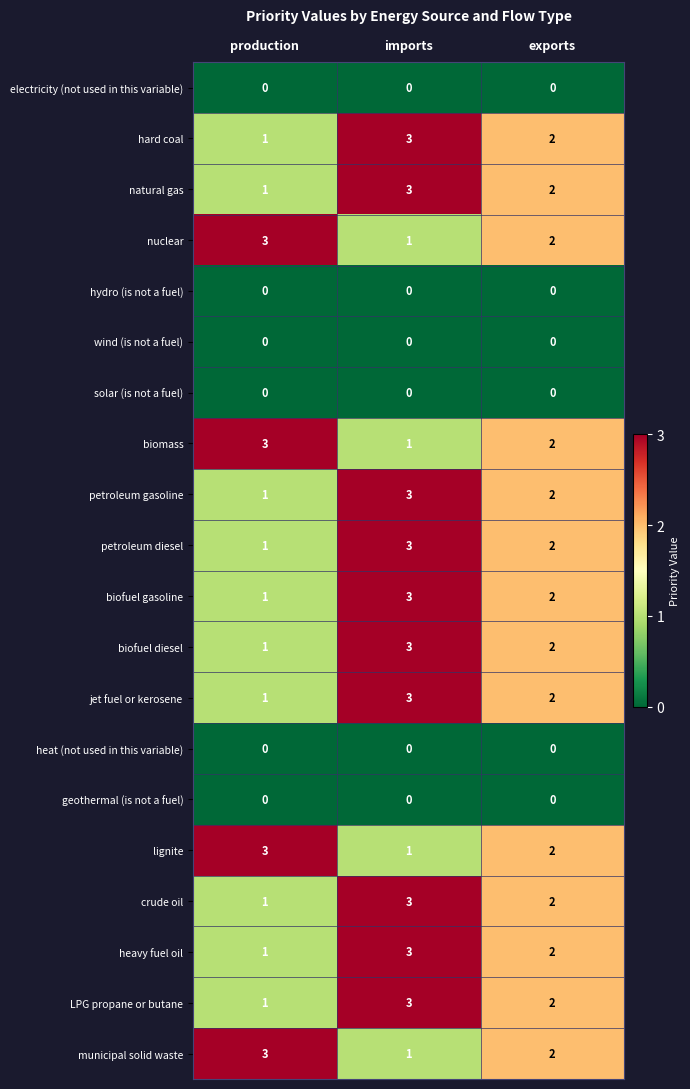

Is it true that hydro (is not a fuel) equals 0 at production?

True